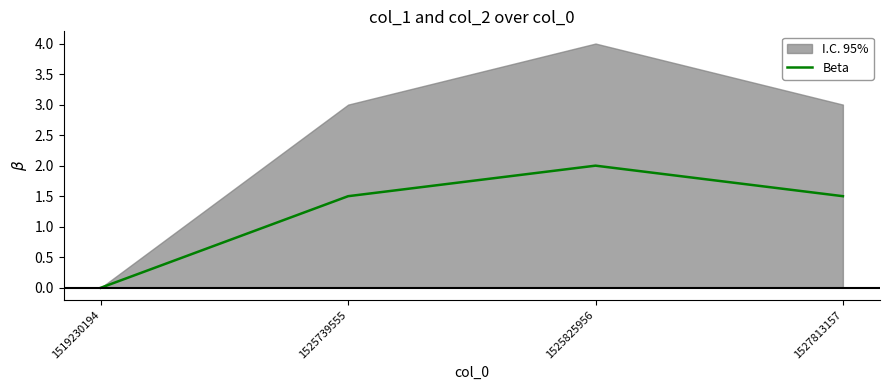

What is the difference between the maximum and minimum values?

2.0